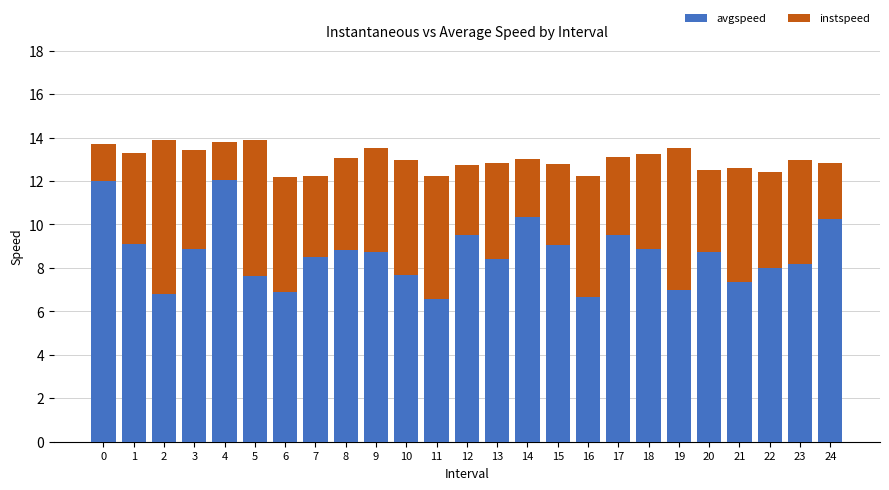

The value of avgspeed at 10 is 7.7. True or false?

True